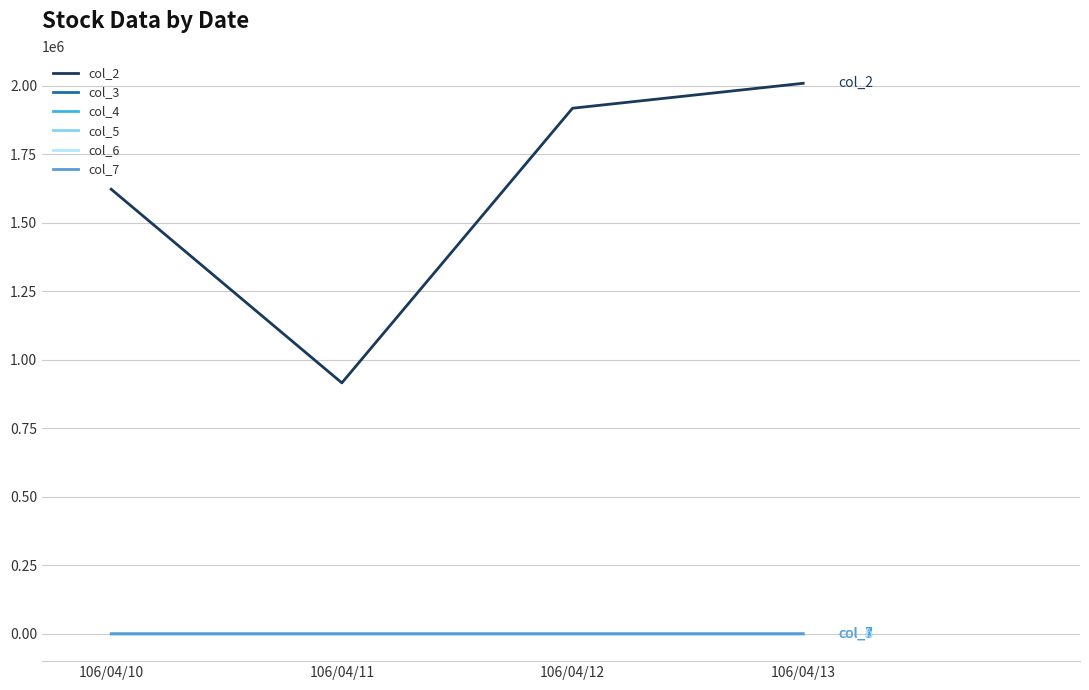

The value of col_2 at 106/04/12 is 905511.2. True or false?

False